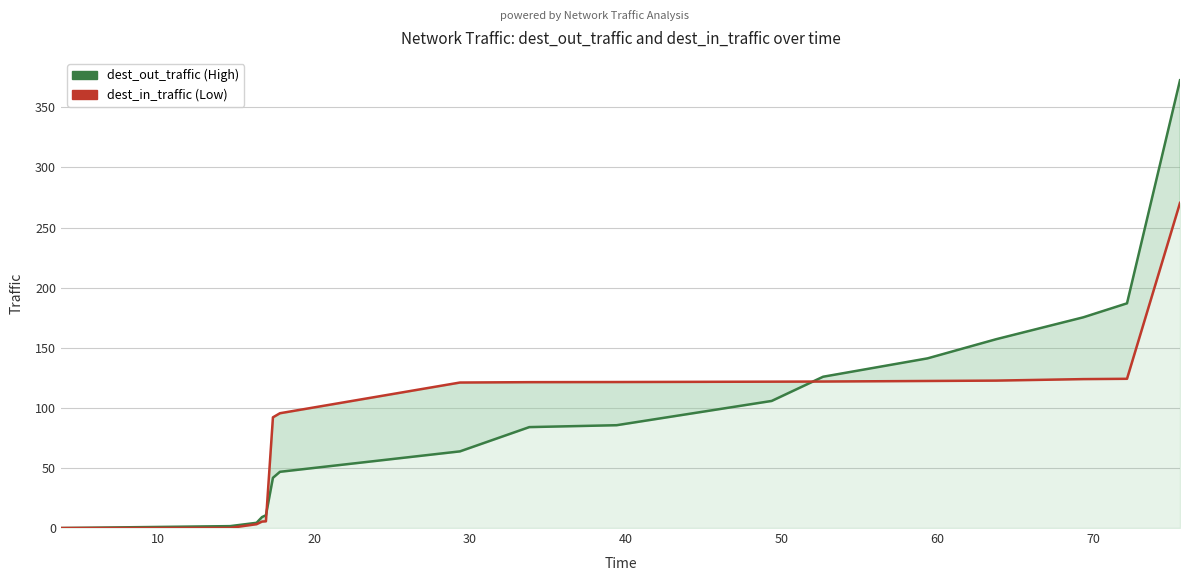

How many positive values does the dest_out_traffic series have?

16